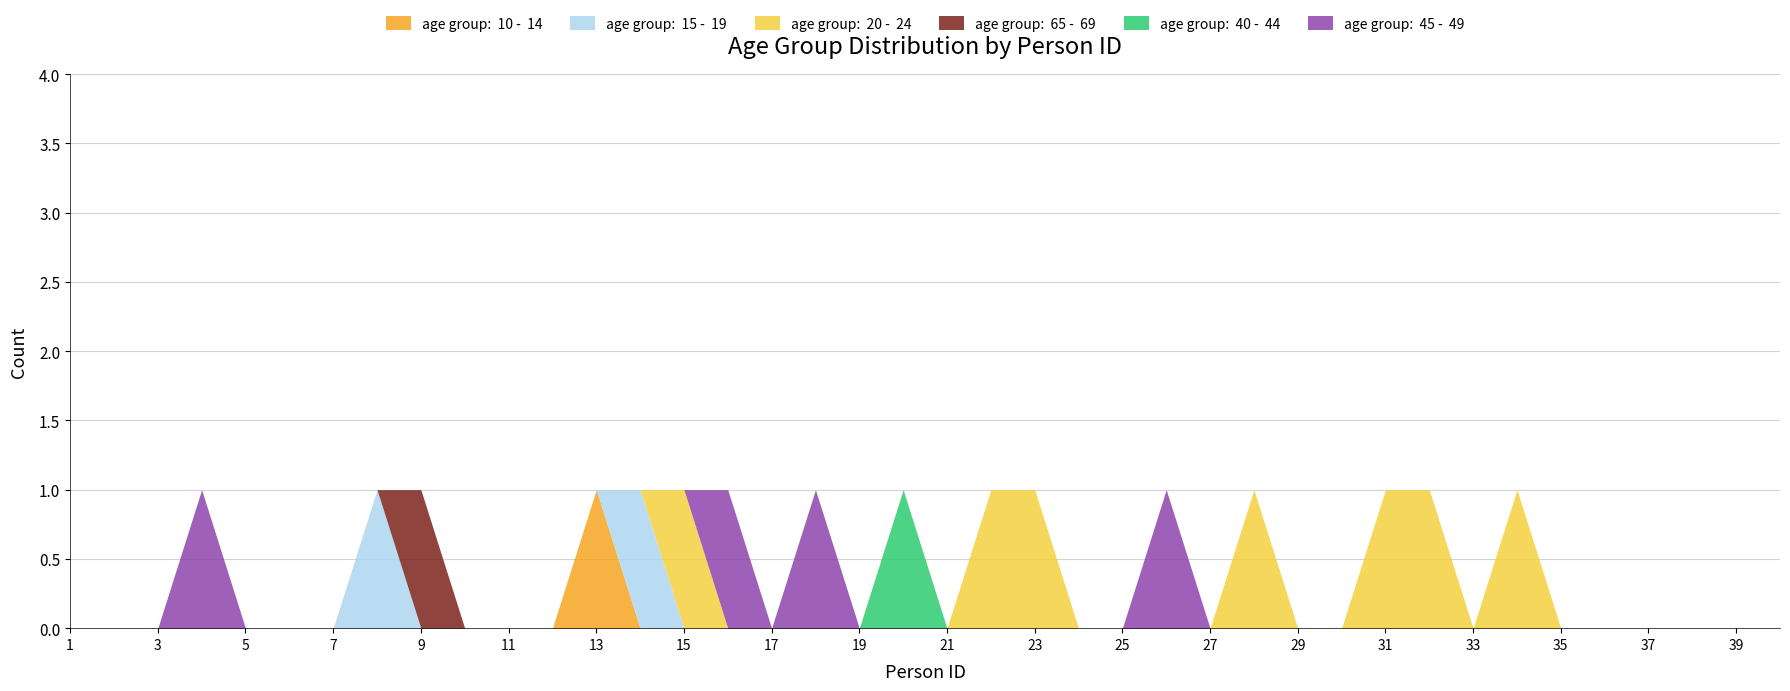

At which category is the sum across all series the highest?

4